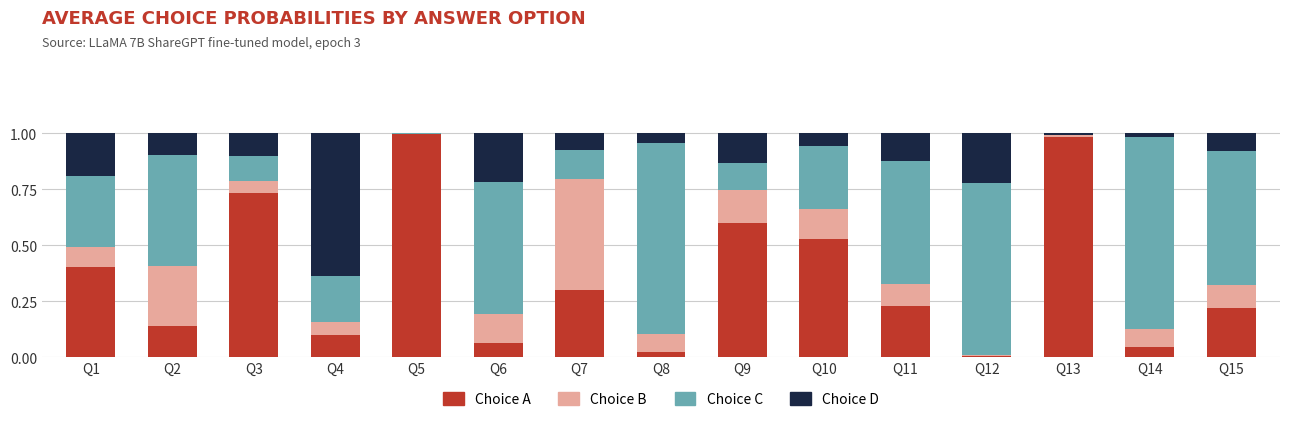

The Choice A series shows 0.0 at Q8. True or false?

True